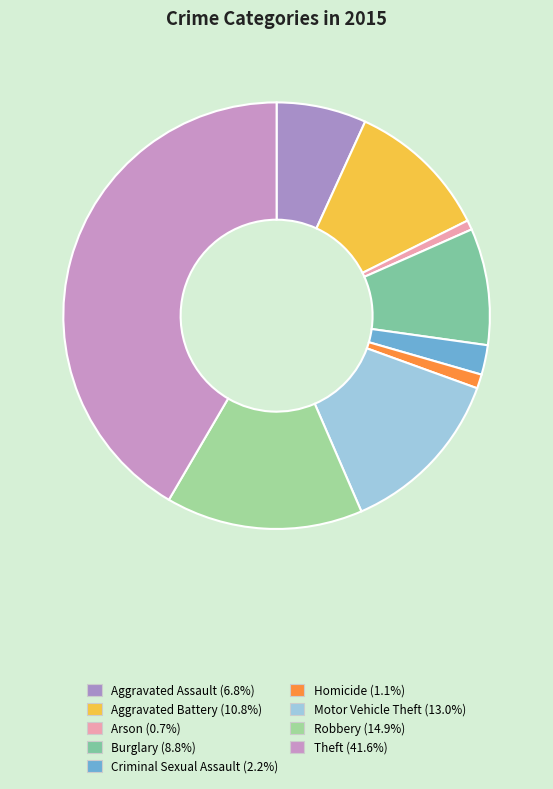

What percentage do Arson and Motor Vehicle Theft together represent?

13.7%